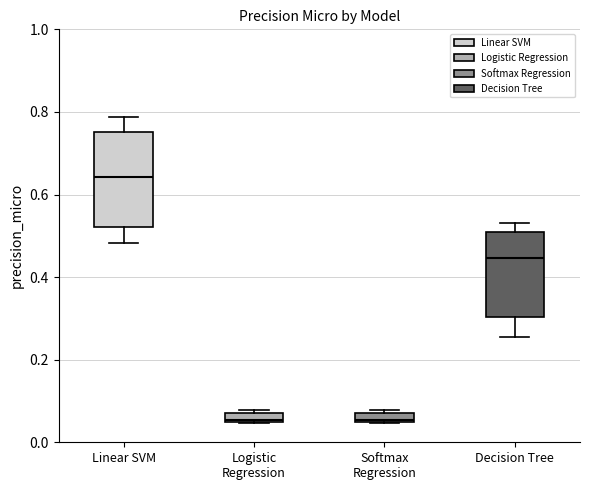

Which box's median line is the highest?

Linear SVM